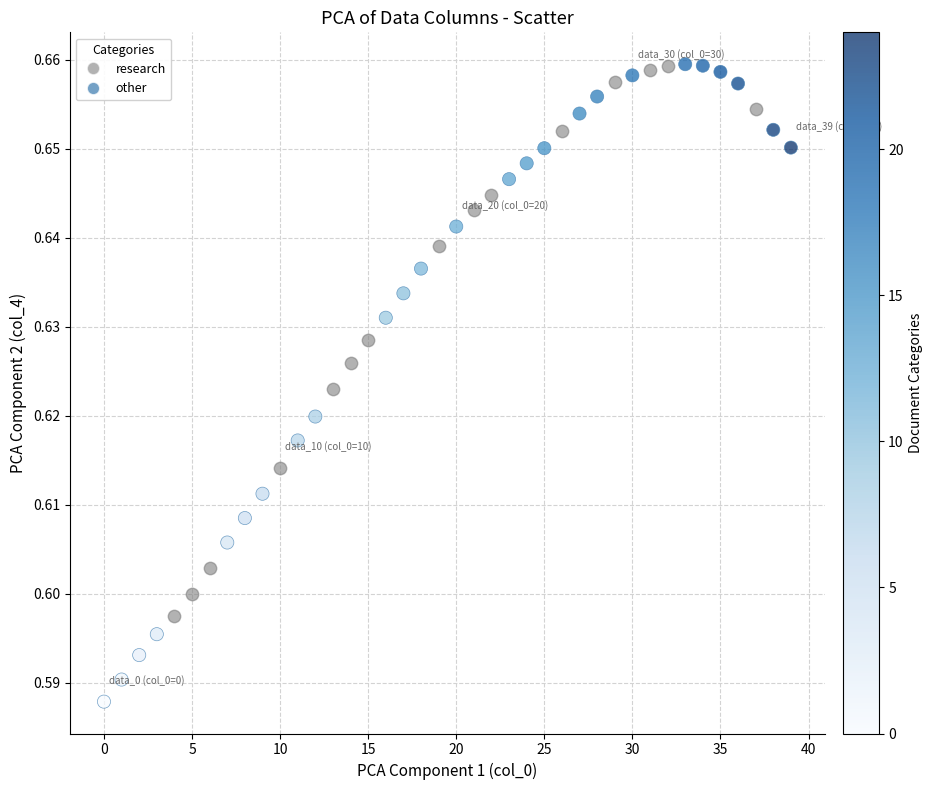

Which series has the widest spread of Y values?

other